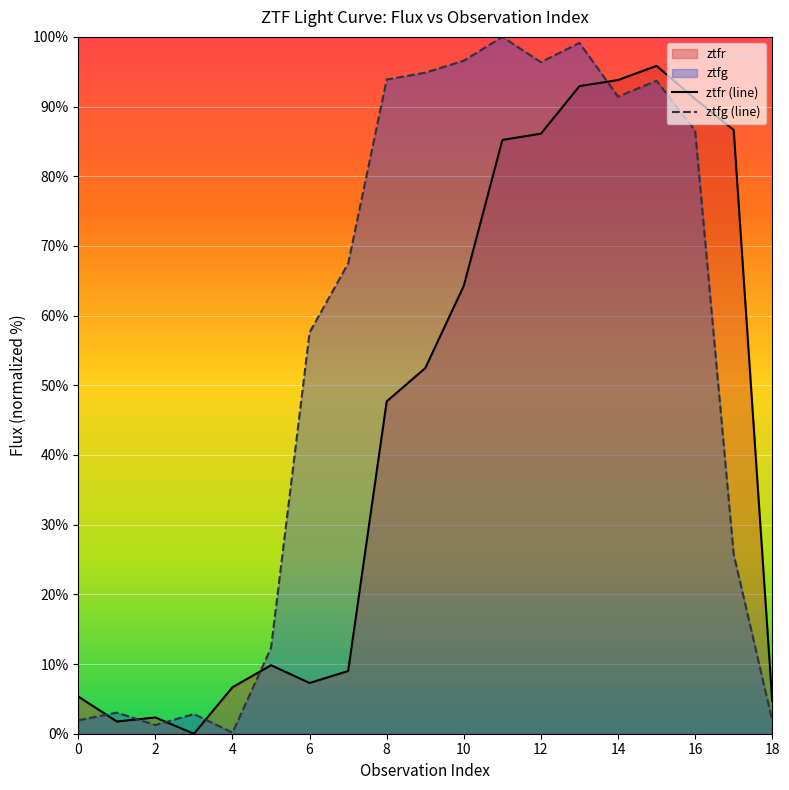

How many lines are shown in the chart?

2